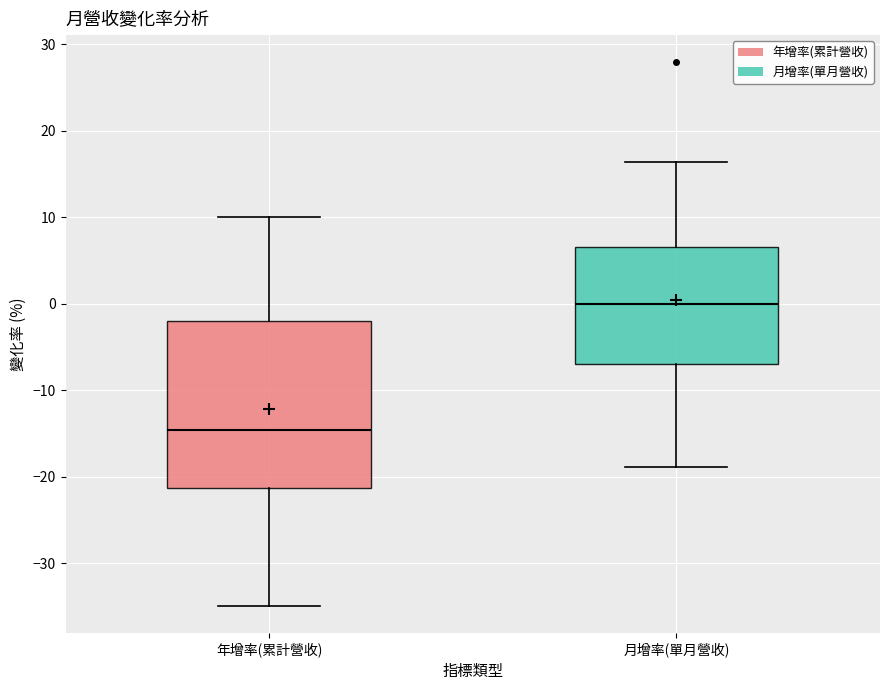

Reading left to right, read every box against the y-axis: the position of its median line, the range the box covers, and the ends of its whiskers. The values are not printed on the chart, so give them approximately, as read against the axis.

年增率(累計營收): median -15, box -21 to -2, whiskers -35 to 10
月增率(單月營收): median 0, box -7 to 7, whiskers -19 to 16